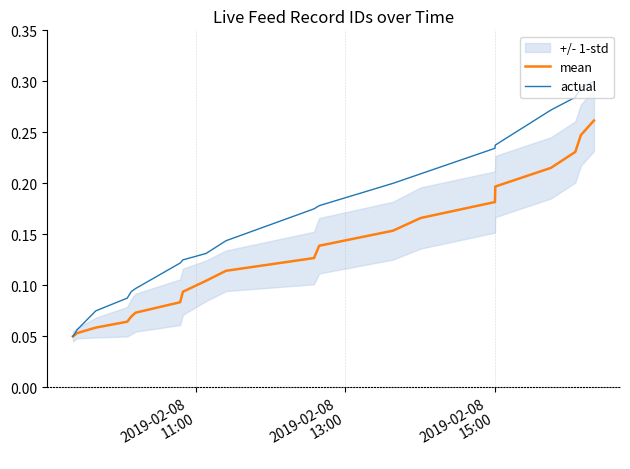

True or false: actual has a value of 0.2 at 8.

False